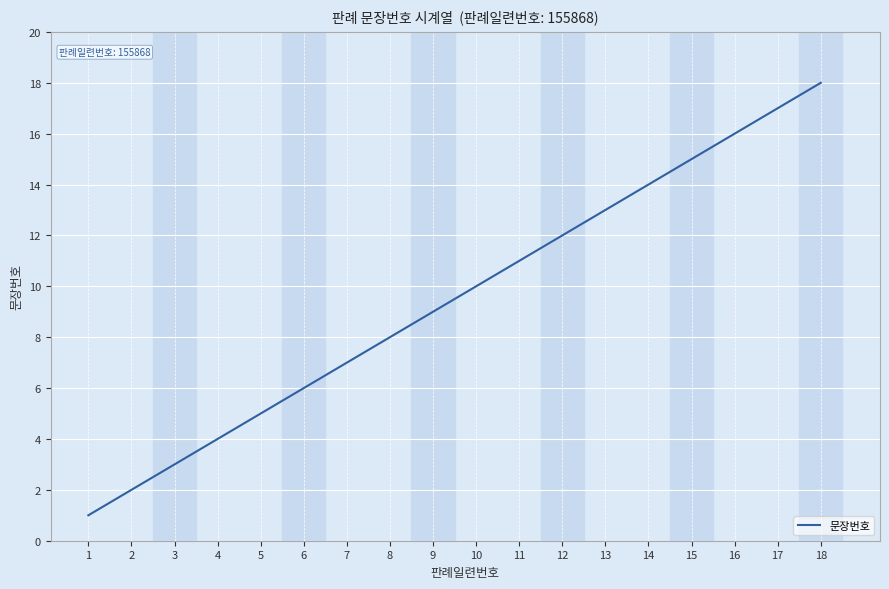

Rank the categories by value from lowest to highest.

1, 2, 3, 4, 5, 6, 7, 8, 9, 10, 11, 12, 13, 14, 15, 16, 17, 18